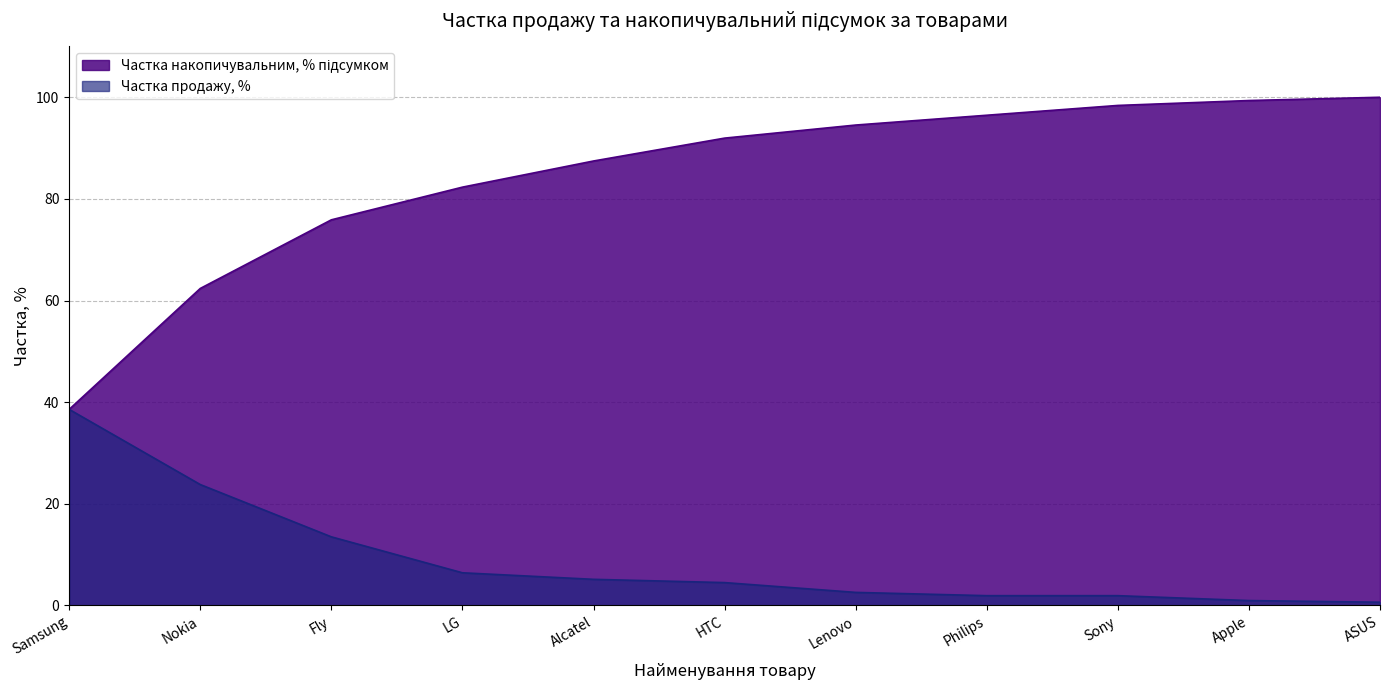

How many data points in Частка продажу, % are less than 4?

5